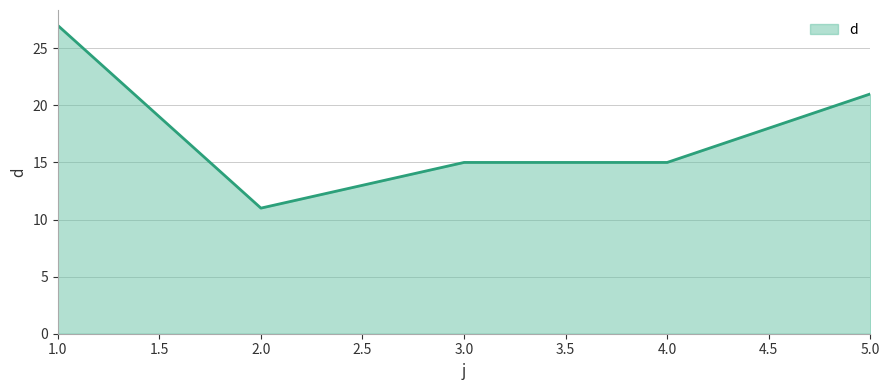

Where is the data nearest to the value 19?

5.0